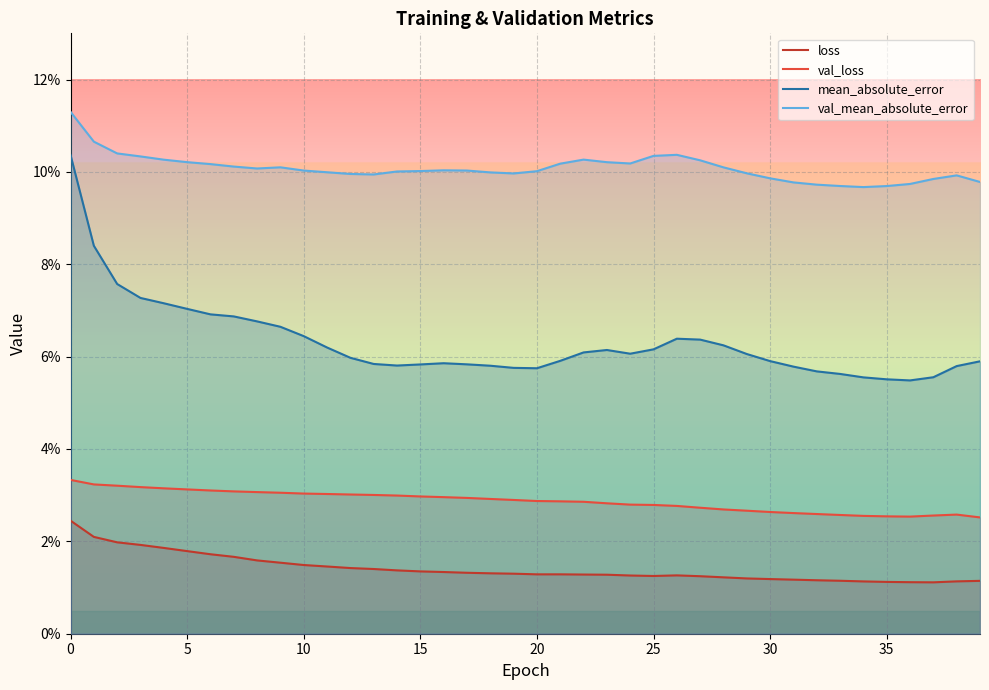

True or false: loss has a value of 0.0 at 29.

True